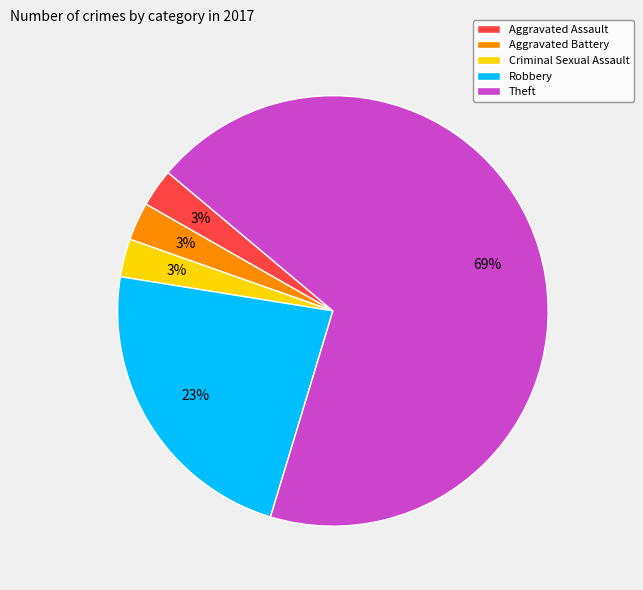

Is the sum of Aggravated Assault and Aggravated Battery greater than half?

No